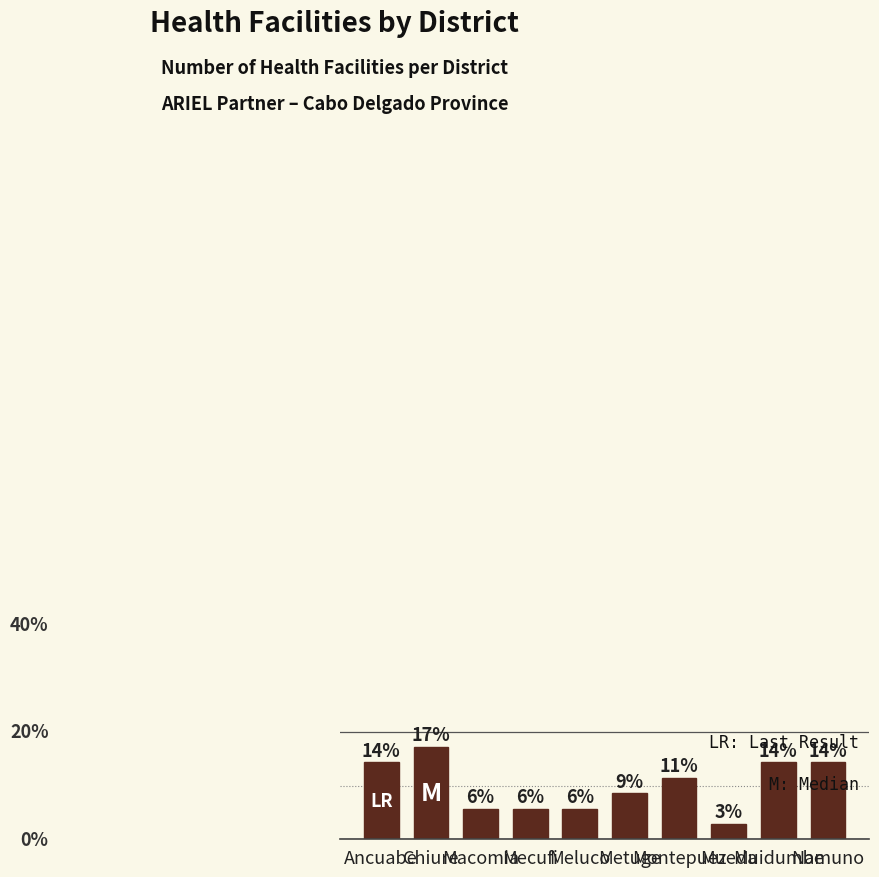

Does the chart contain any negative values?

No